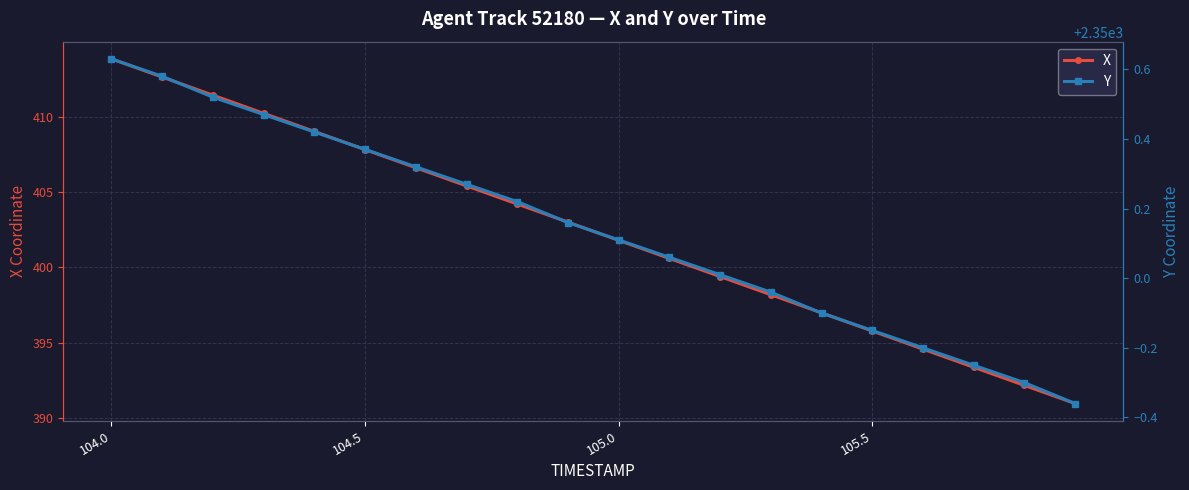

What is the minimum value for X?

391.0